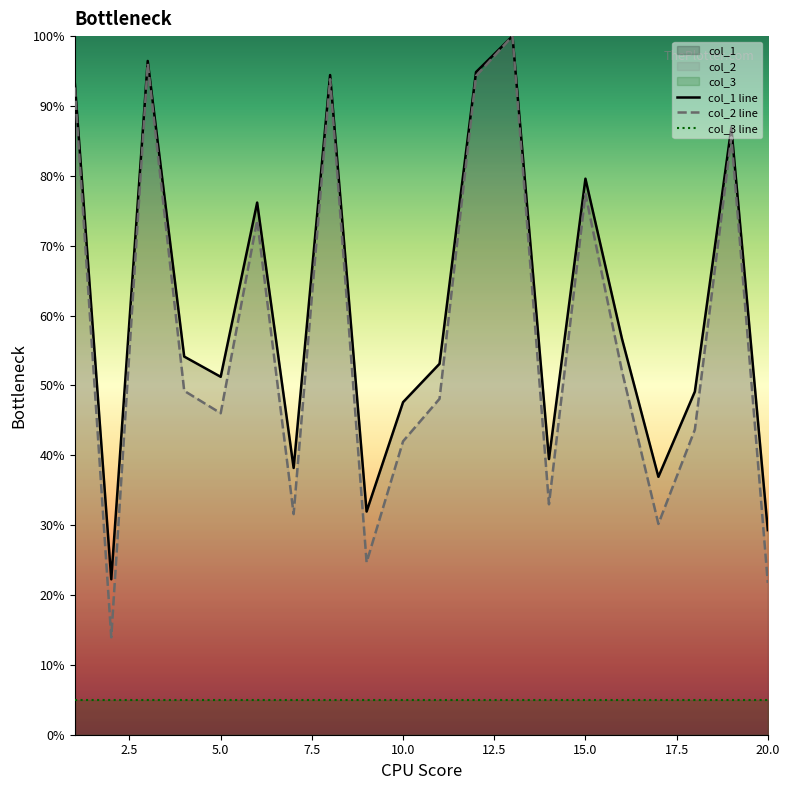

Reading right to left, transcribe all the data shown in this chart.

col_1 line: 29.3	86.9	49.1	36.9	56.7	79.6	39.5	100.0	94.8	53.1	47.6	31.9	94.4	38.2	76.2	51.2	54.1	96.4	22.3	93.4
col_2 line: 21.7	85.5	43.7	30.2	52.1	77.4	33.0	100.0	94.3	48.1	42.0	24.7	93.8	31.6	73.6	46.0	49.2	96.1	13.9	92.6
col_3 line: 5.0	5.0	5.0	5.0	5.0	5.0	5.0	5.0	5.0	5.0	5.0	5.0	5.0	5.0	5.0	5.0	5.0	5.0	5.0	5.0